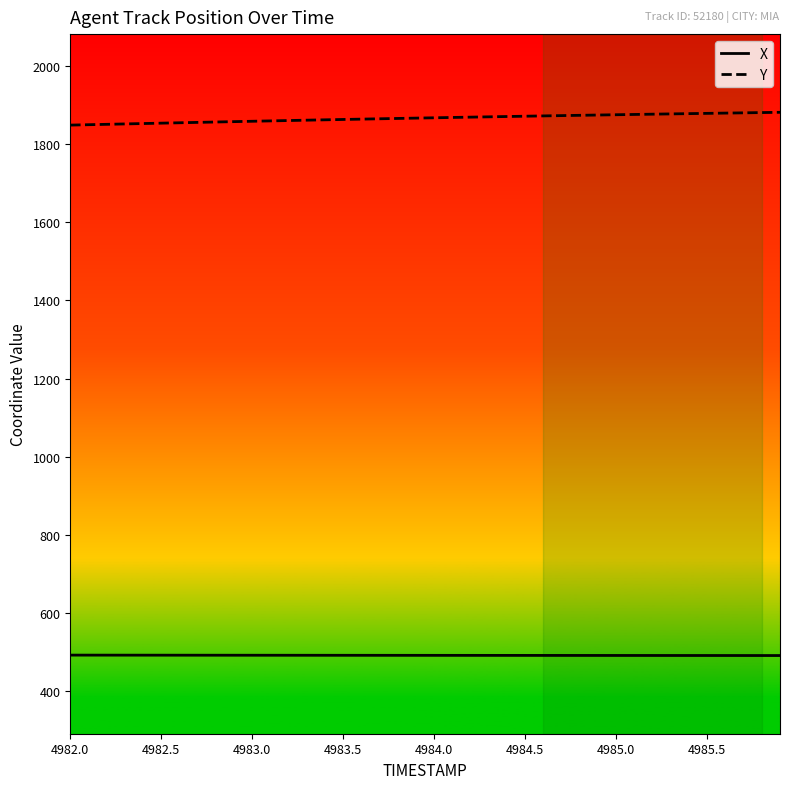

True or false: X has a value of 785.3 at 4983.0.

False